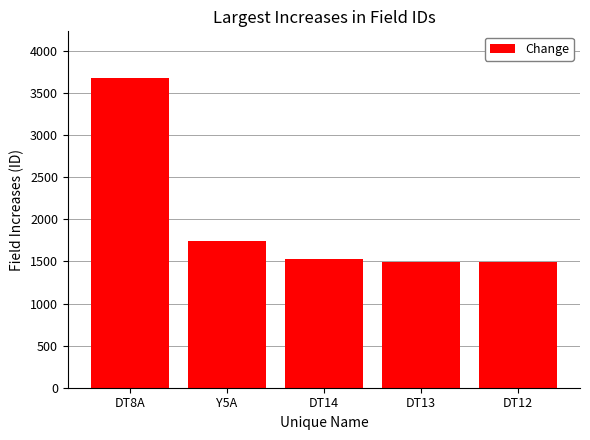

What is the smallest value displayed?

1488